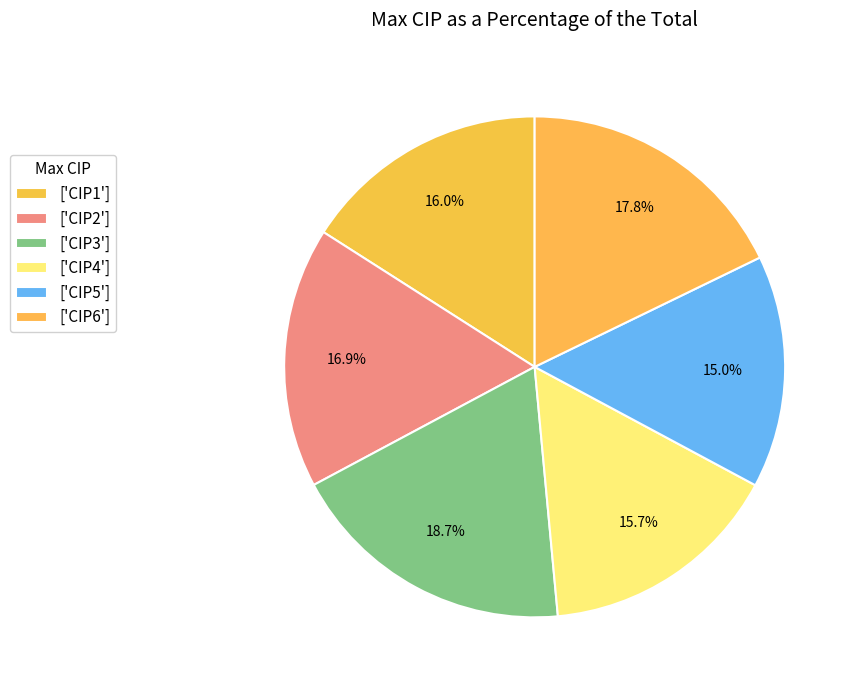

To the nearest percent, what is the difference between the largest and smallest slice percentages?

4%